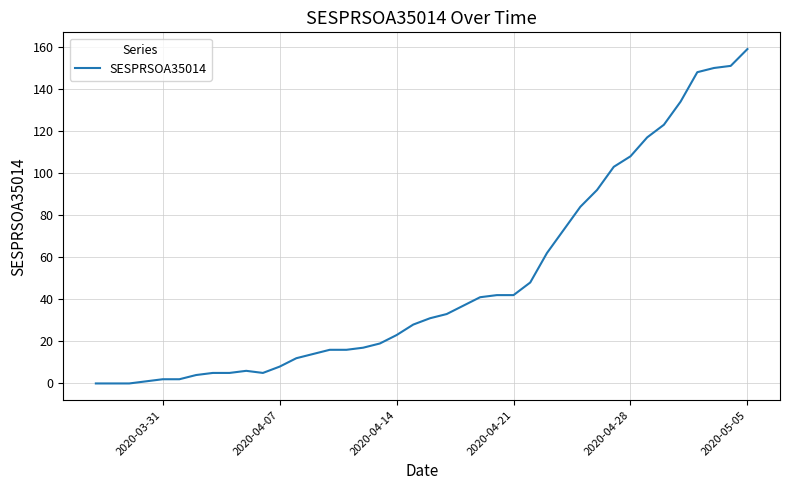

How many lines are shown in the chart?

1